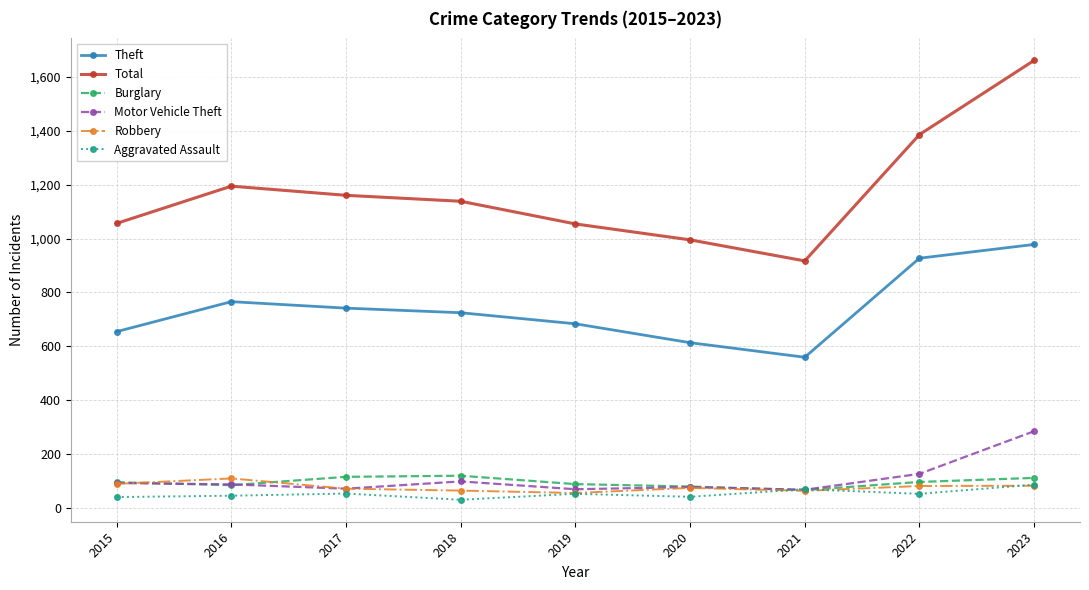

What is the value of the Burglary point at the 2nd from the left?

86